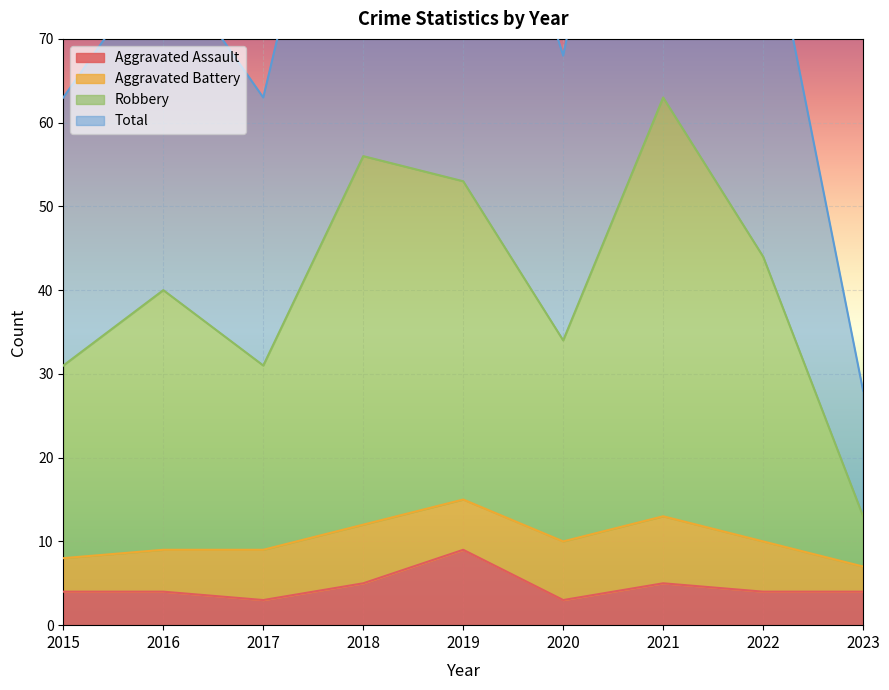

Is the value of Total at 2019 greater than the value of Aggravated Assault at 2017?

Yes